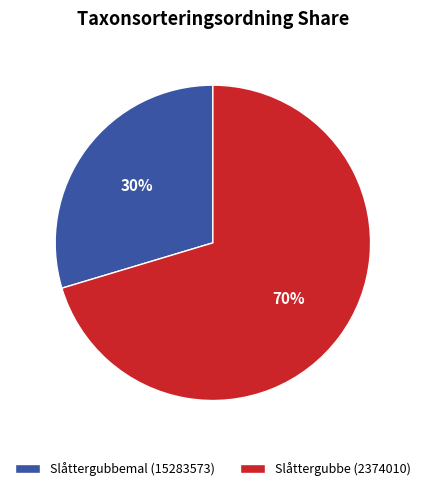

To the nearest percent, what is the combined percentage of Slåttergubbemal (15283573) and Slåttergubbe (2374010)?

100%